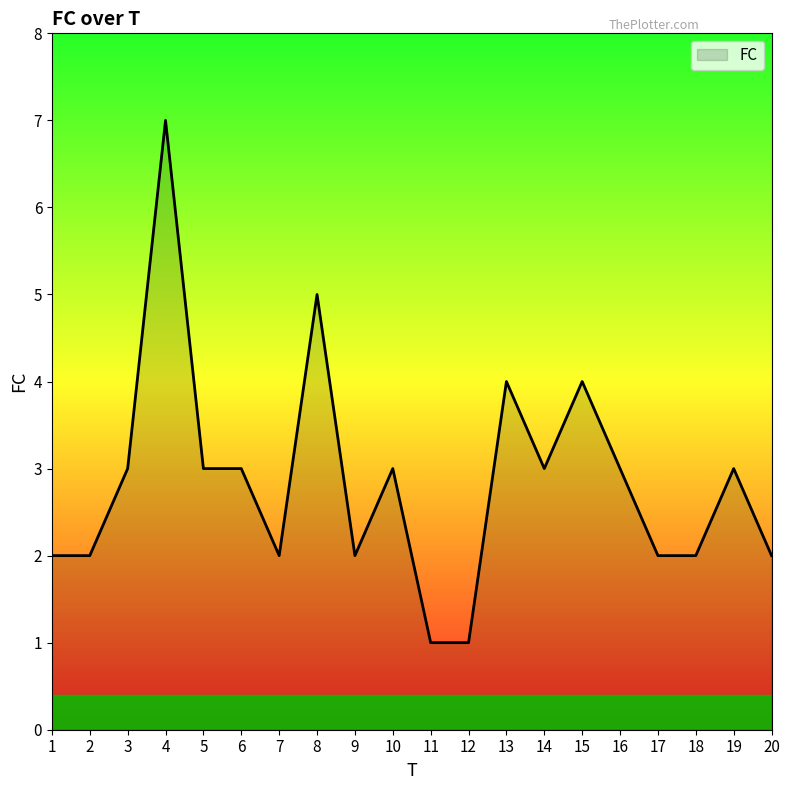

What is the change in value from 2 to 6?

+1